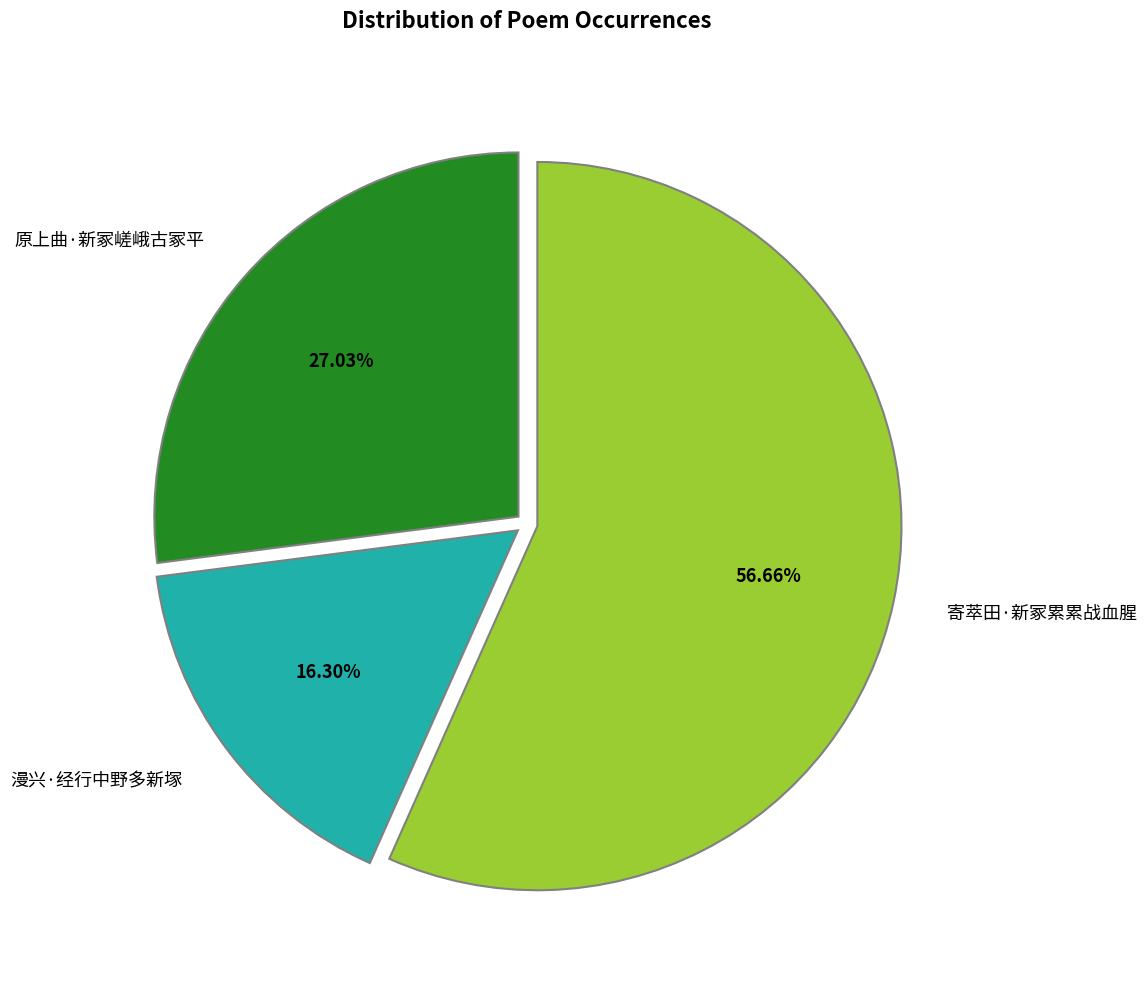

What portion of the pie excludes 寄萃田·新冢累累战血腥?

43.3%